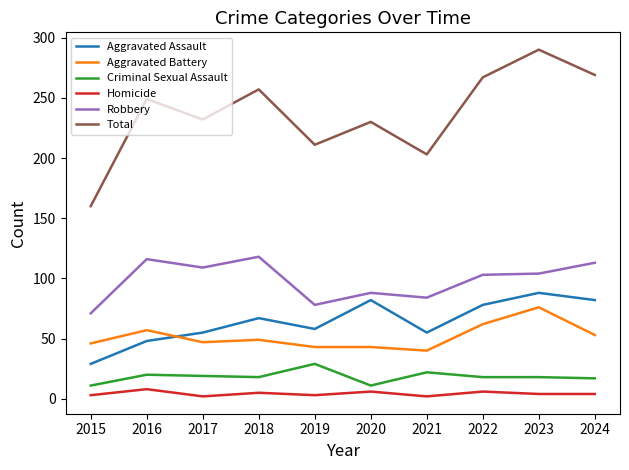

True or false: Total and Criminal Sexual Assault intersect in this chart.

False